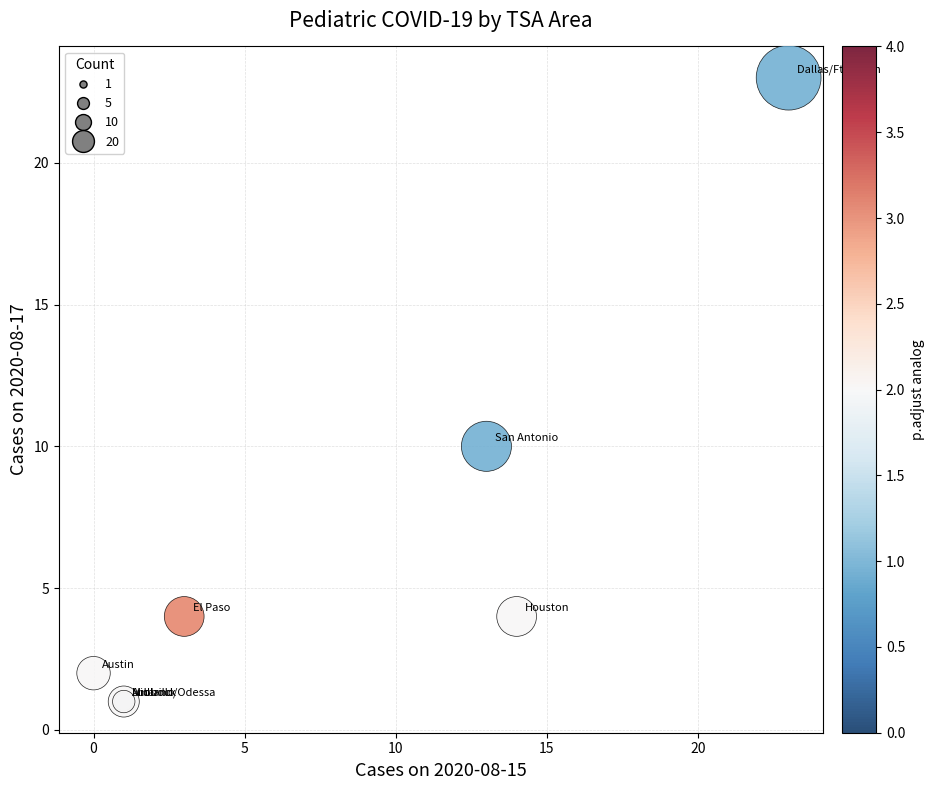

What Y value in the scatter plot is closest to 12?

10